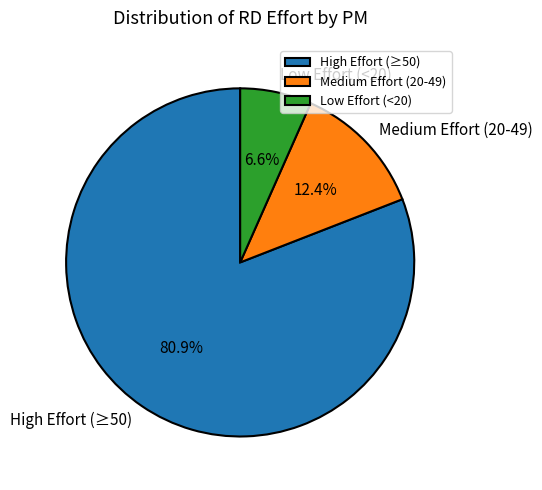

Which slice is the smallest?

Low Effort (<20)